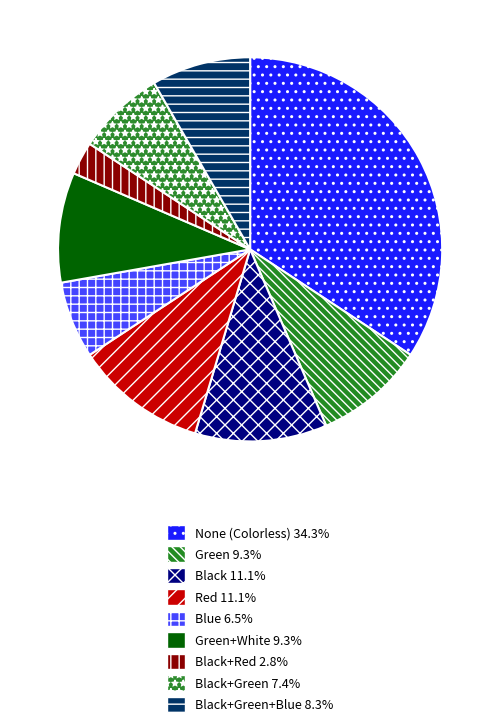

Count the number of slices in the pie.

9